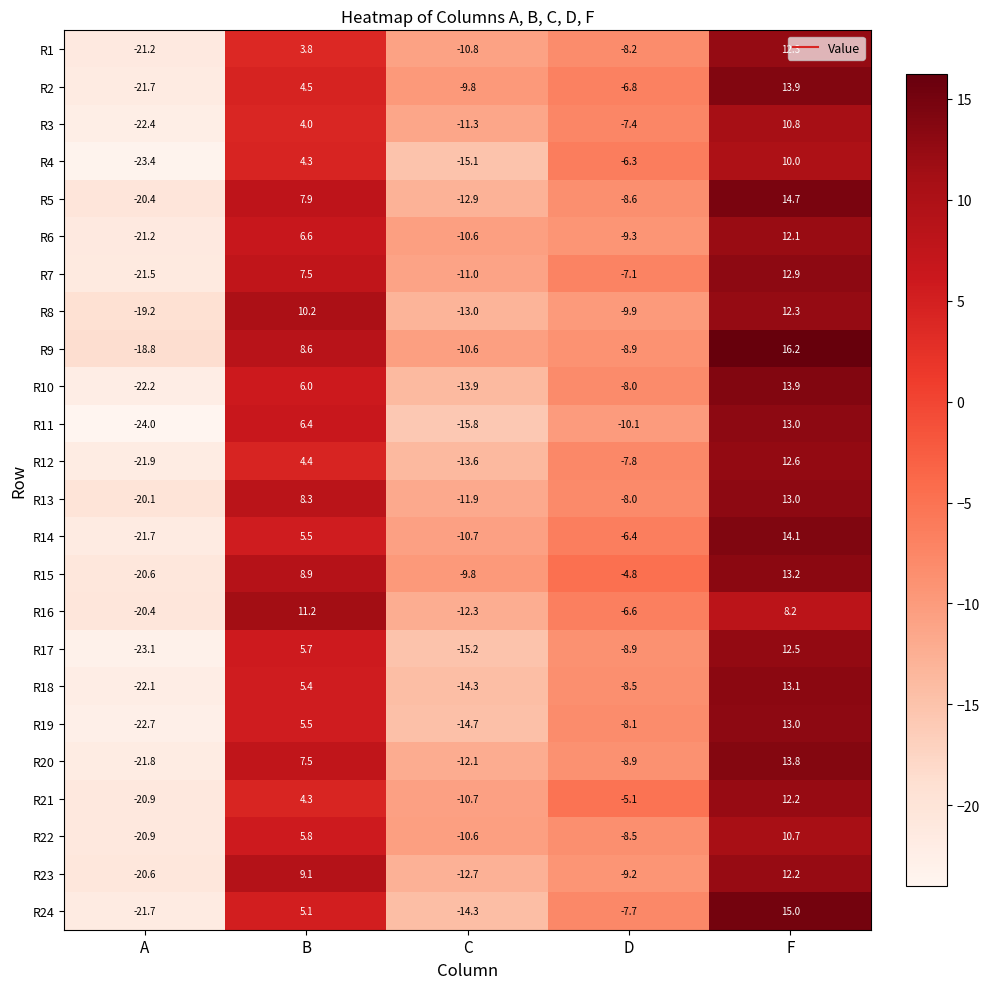

Which label corresponds to the smallest value in the chart?

A